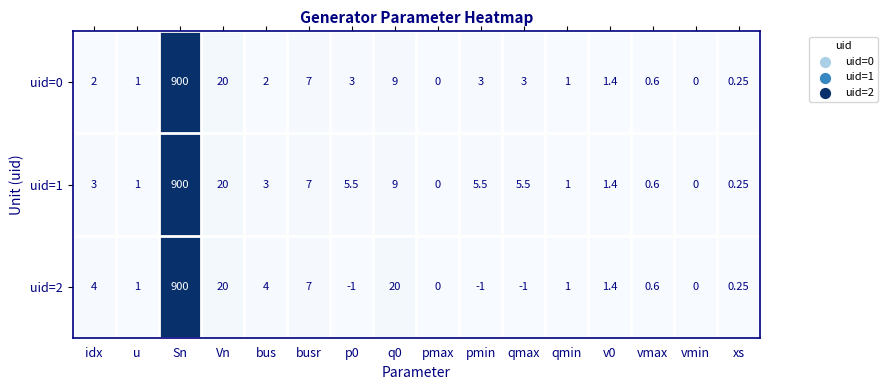

Where is uid=1 nearest to the value 450?

Vn